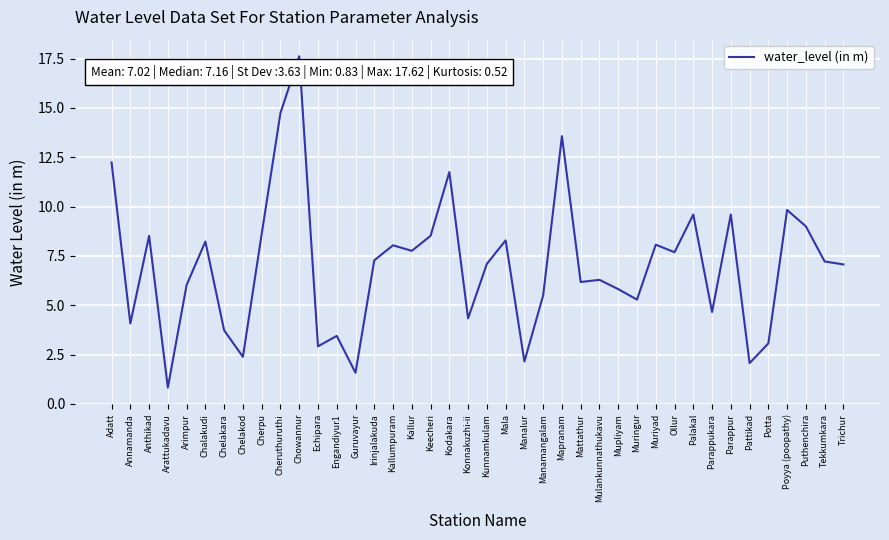

What is the greatest value displayed?

17.6